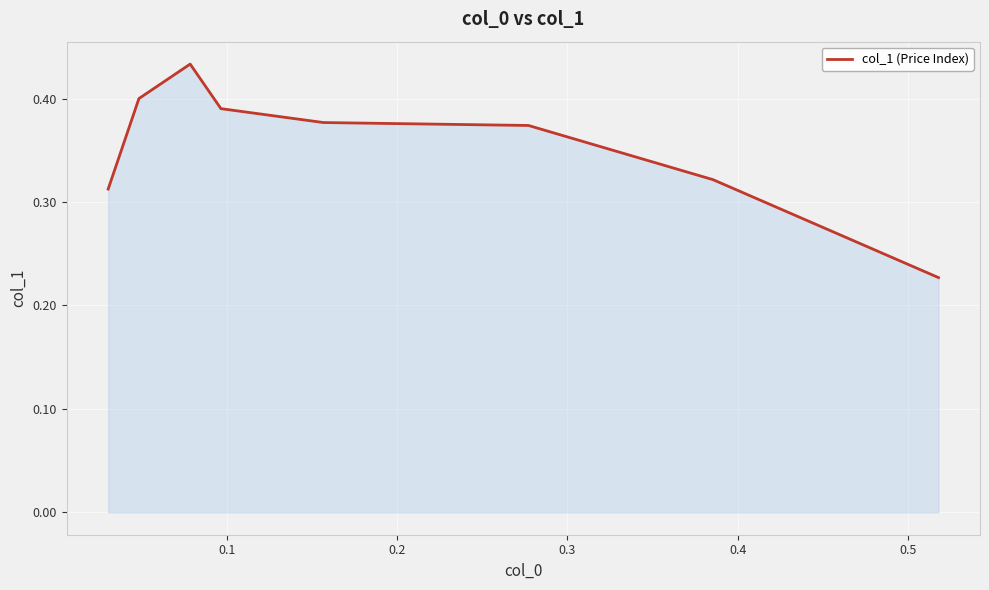

What is the sum of all values?

2.8